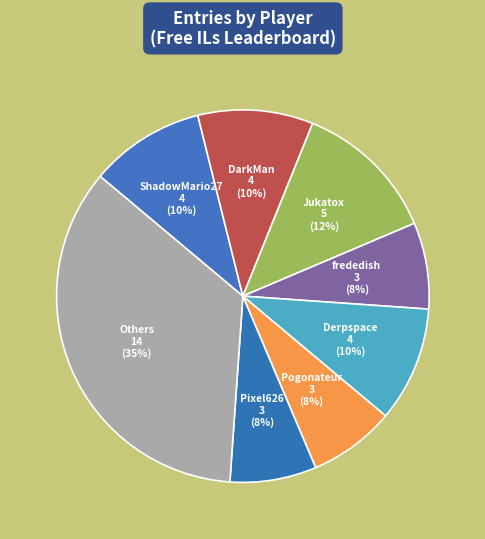

How many segments does this pie chart have?

8